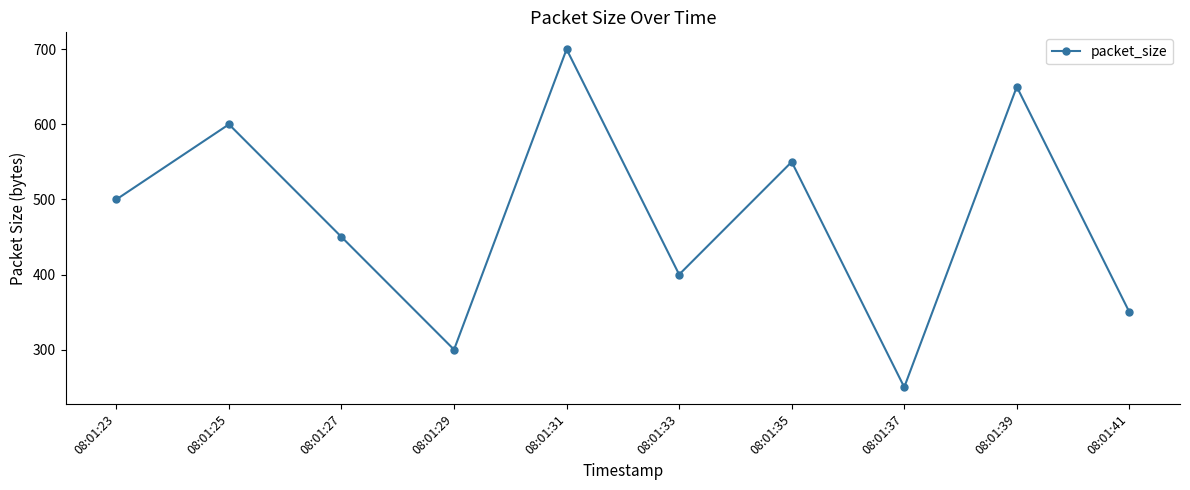

How many points are higher than both their immediate neighbors (excluding endpoints)?

4